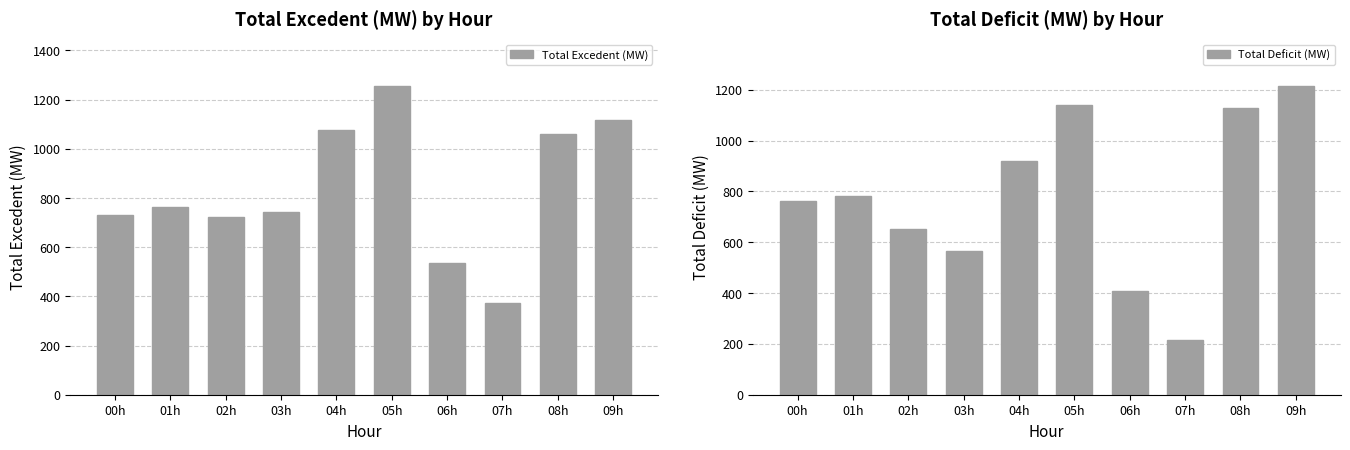

What is the value of the Total Deficit (MW) bar at the 10th from the left?

1215.8